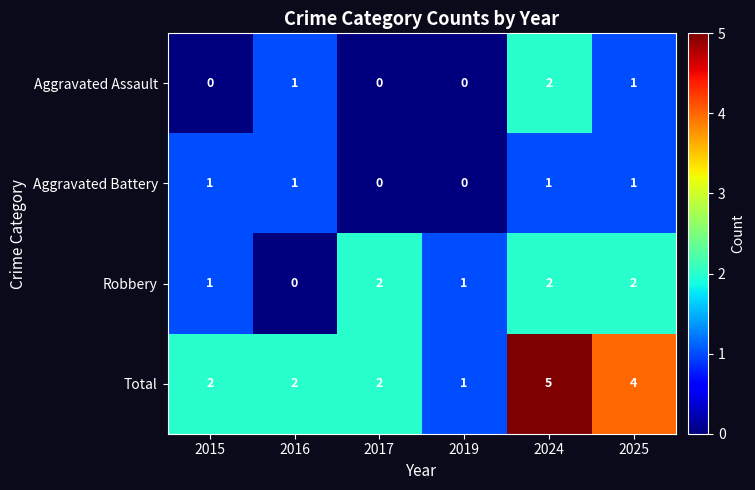

True or false: Aggravated Battery has a value of -1 at 2019.

False